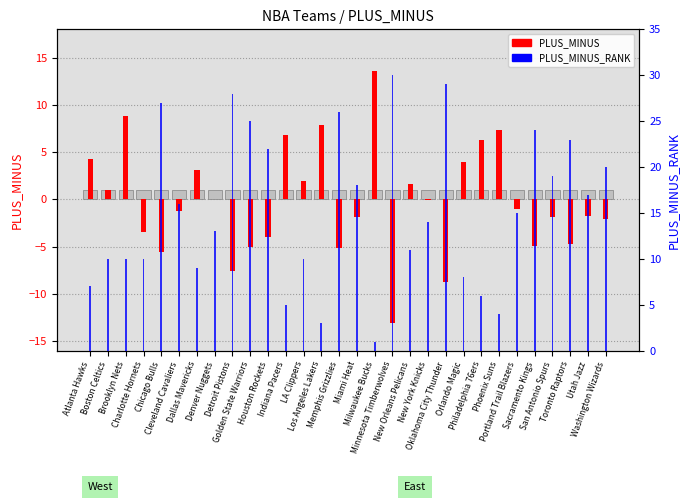

What are all the series names shown in the legend?

PLUS_MINUS, PLUS_MINUS_RANK